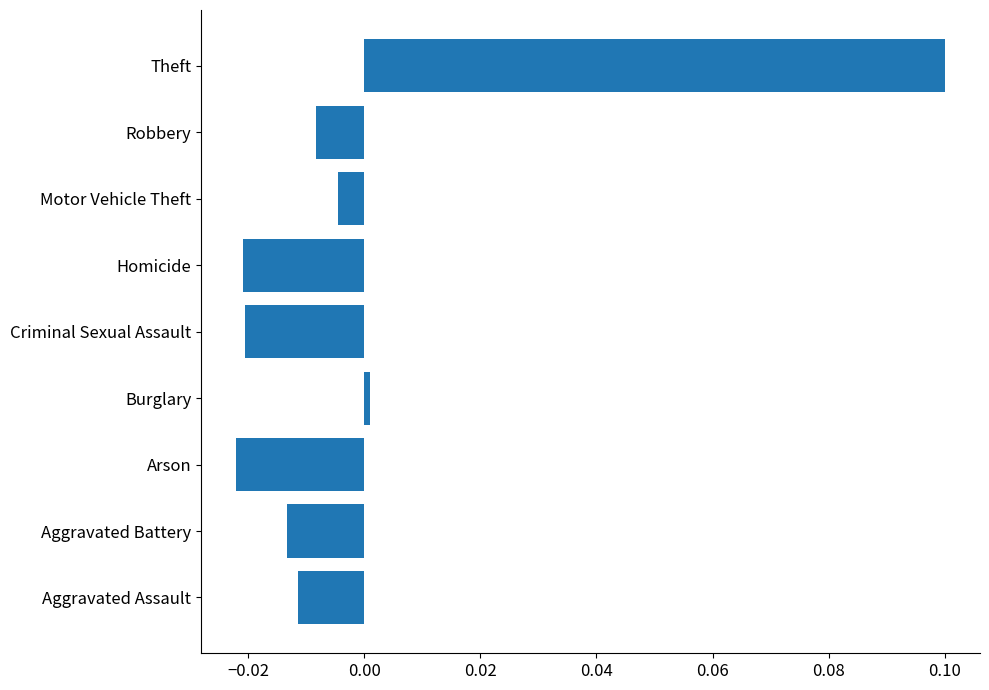

Between Aggravated Battery and Motor Vehicle Theft, which is larger?

Motor Vehicle Theft